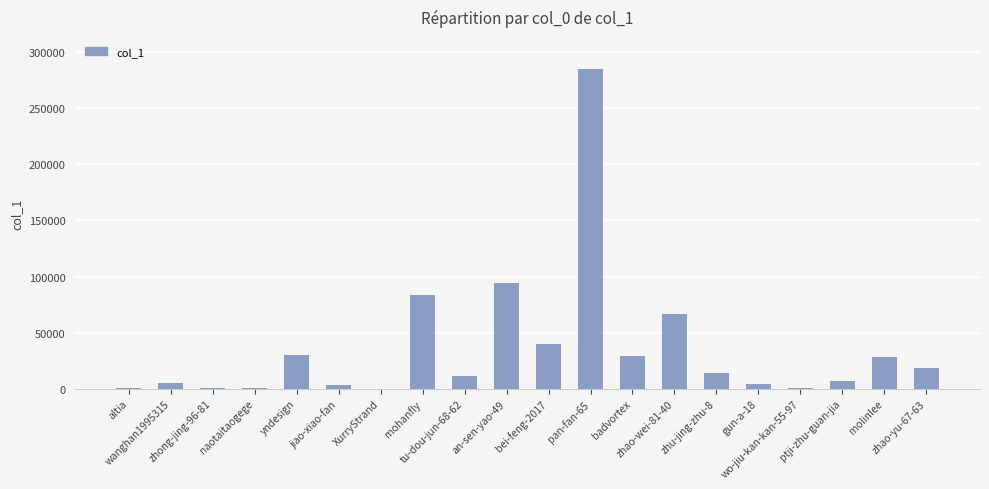

What is the sum of all values?

723786